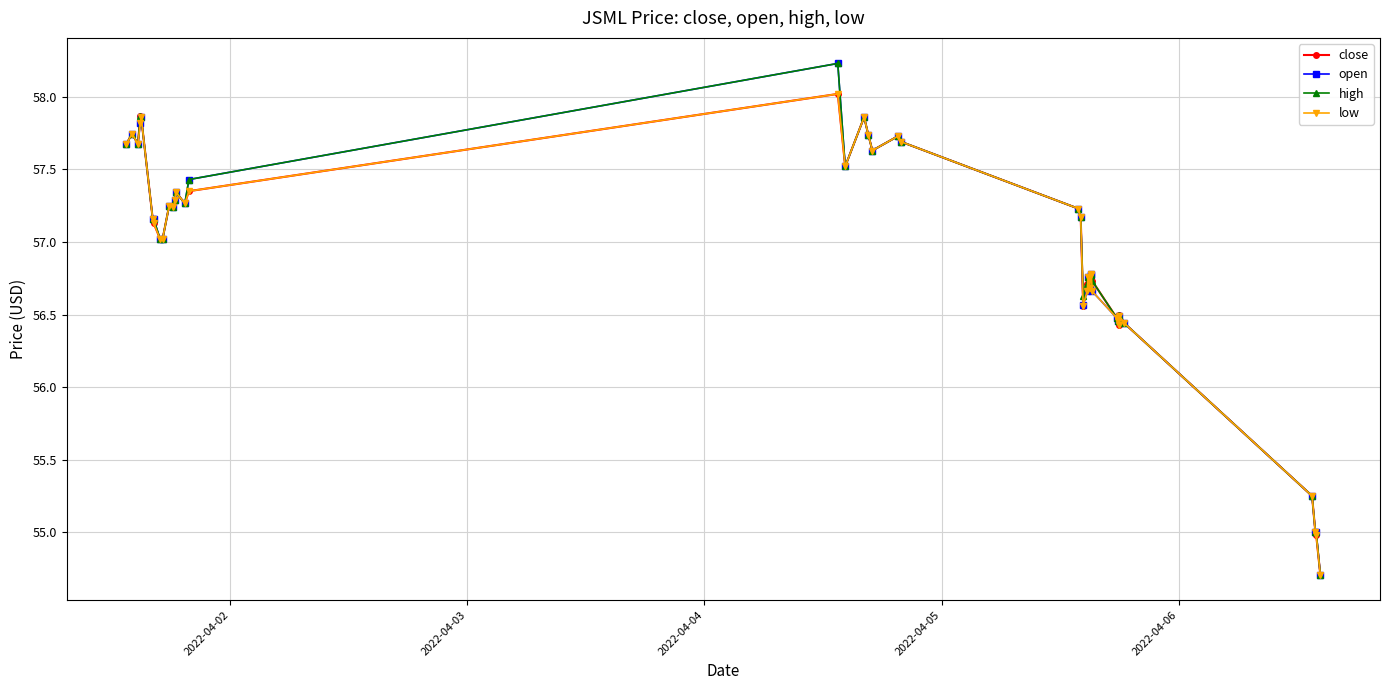

What is the lowest value of the high series?

54.7